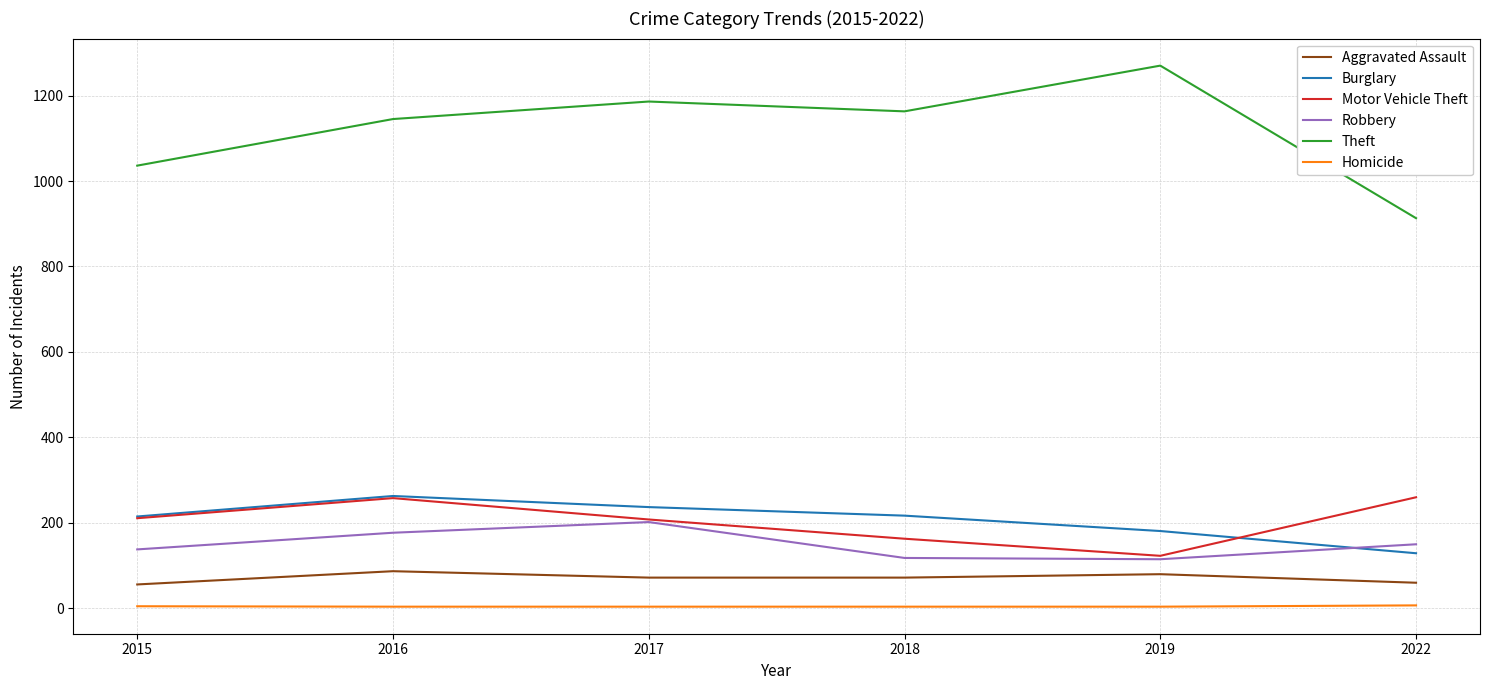

True or false: Homicide and Theft intersect in this chart.

False